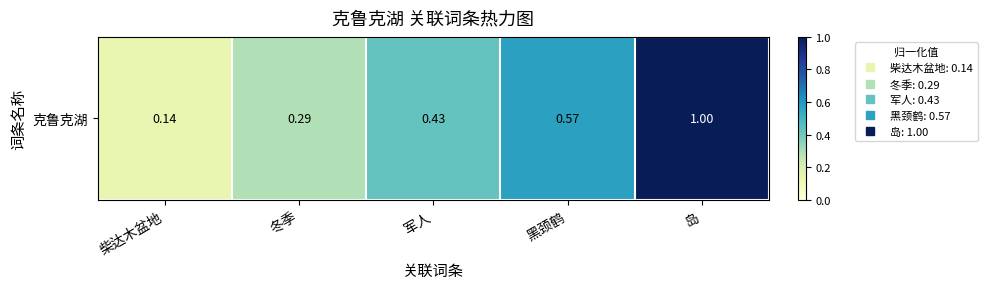

List the labels in order of value, largest first.

岛, 黑颈鹤, 军人, 冬季, 柴达木盆地